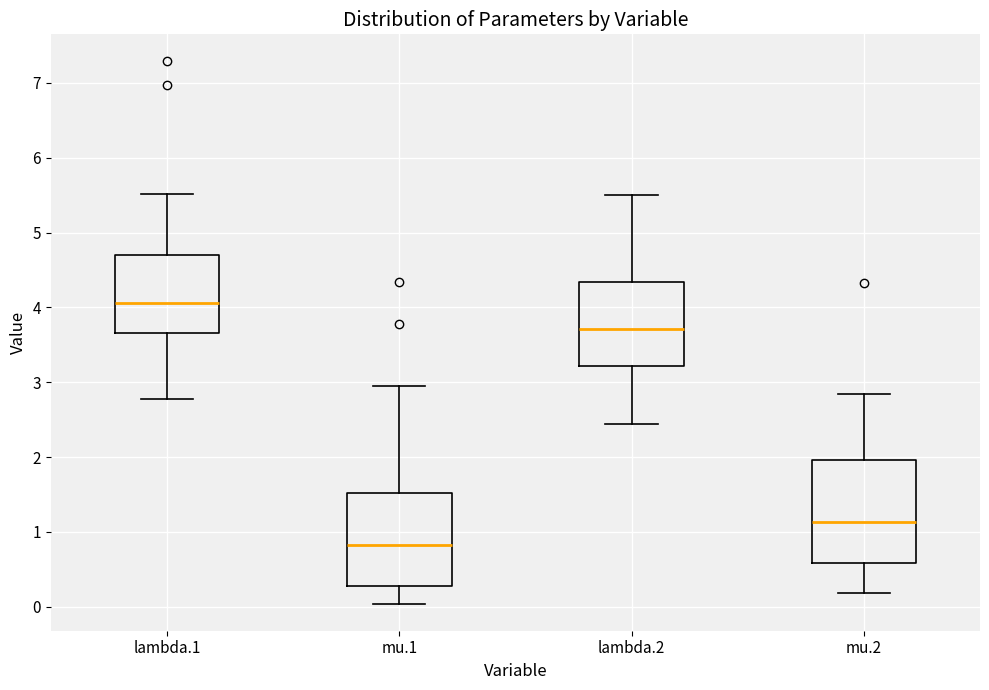

Reading left to right, transcribe this box plot: for each box, give where its median line is, the range the box spans, and where its two whiskers end, as read against the y-axis. The values are not printed on the chart, so give them approximately, as read against the axis.

lambda.1: median 4.1, box 3.7 to 4.7, whiskers 2.8 to 5.5
mu.1: median 0.8, box 0.3 to 1.5, whiskers 0.0 to 2.9
lambda.2: median 3.7, box 3.2 to 4.3, whiskers 2.4 to 5.5
mu.2: median 1.1, box 0.6 to 2.0, whiskers 0.2 to 2.8